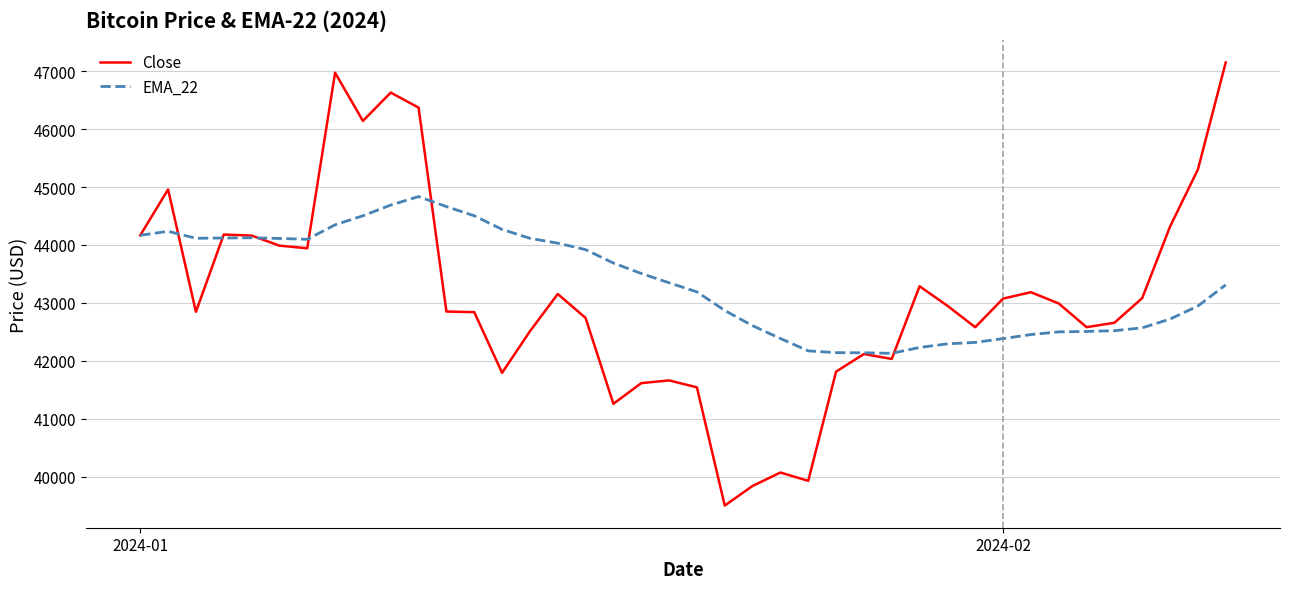

Rank the series by their maximum value, from lowest to highest.

EMA_22, Close